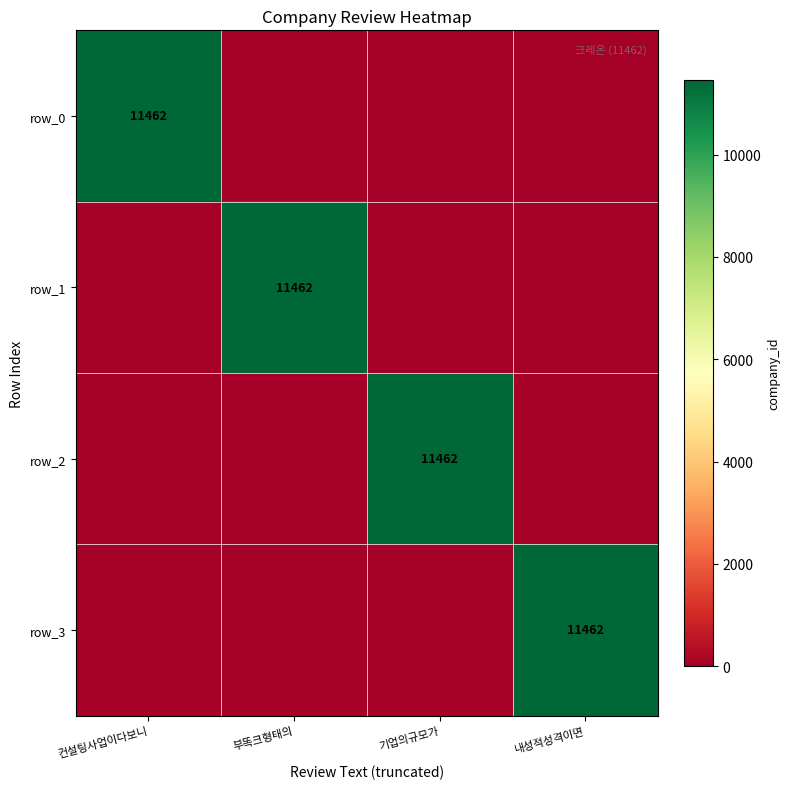

What value does the row_1 series have at 부똑크형태의?

11462